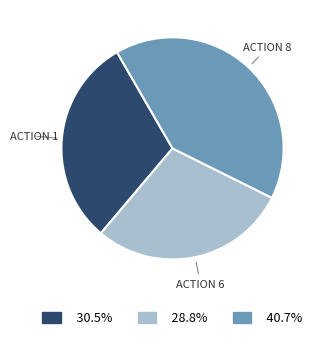

Does any single category account for the majority?

No